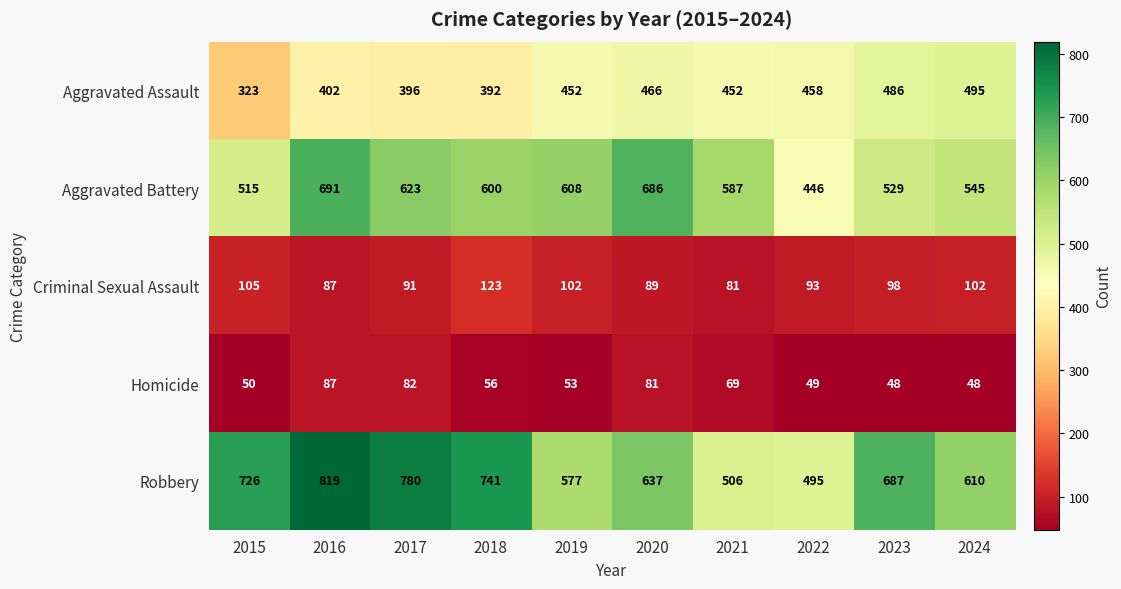

What is the sum of all Aggravated Assault values?

4322